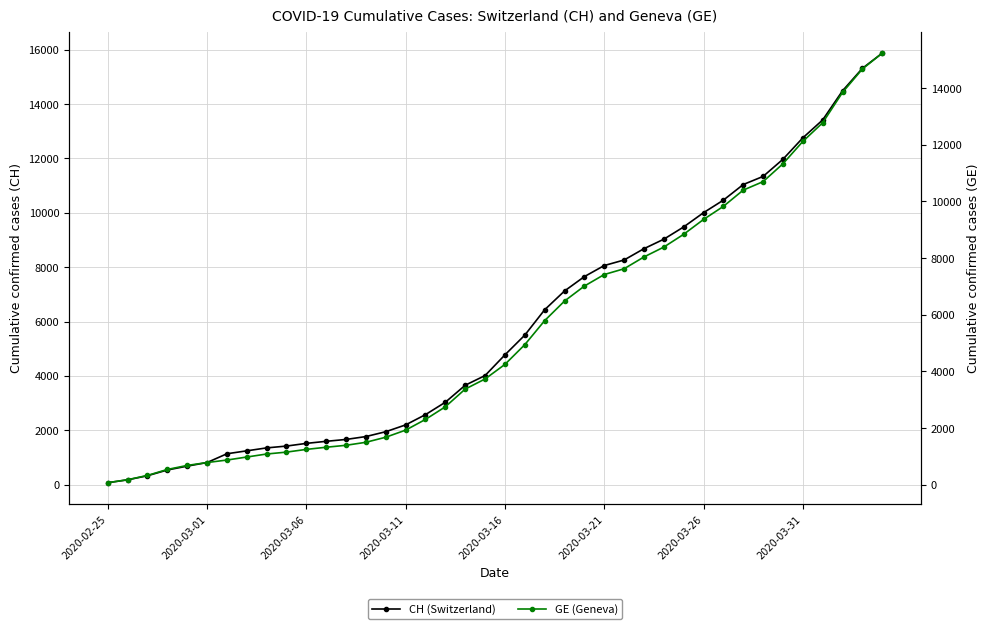

True or false: GE (Geneva) has a value of 9825 at 31.

True